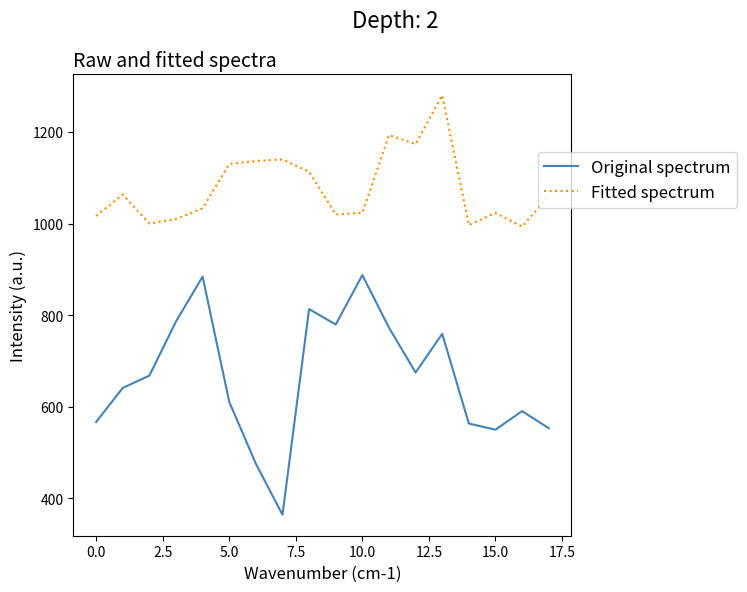

What is the smallest value displayed?

364.5